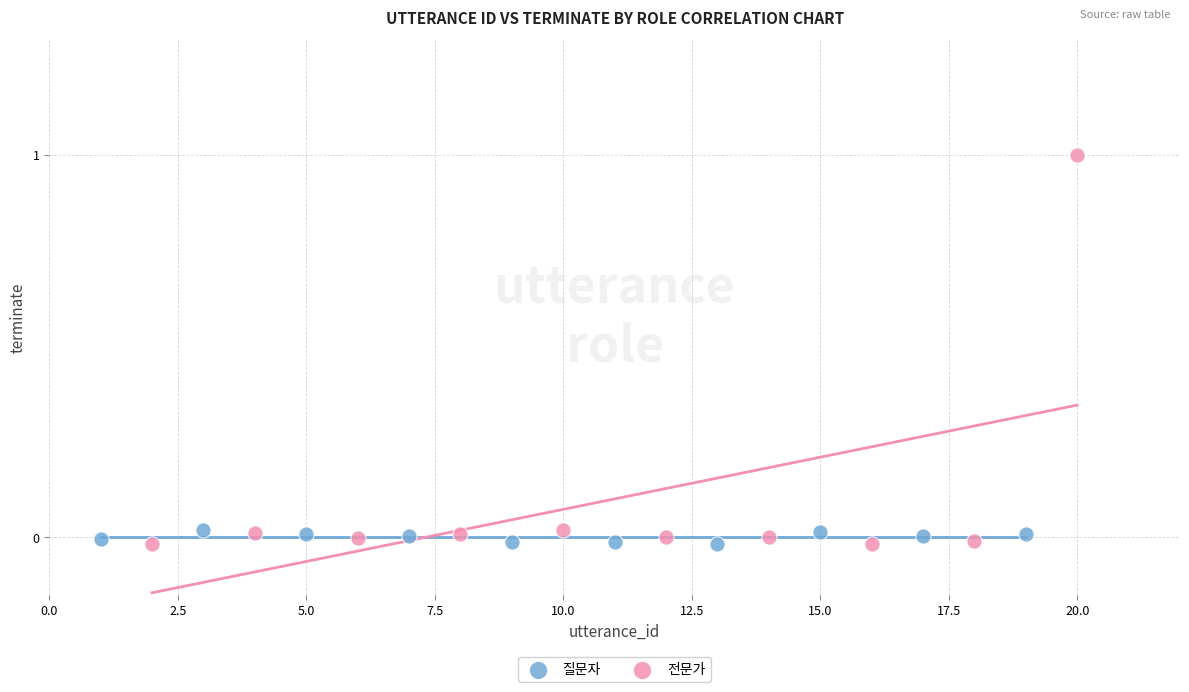

What are all the series names shown in the legend?

질문자, 전문가